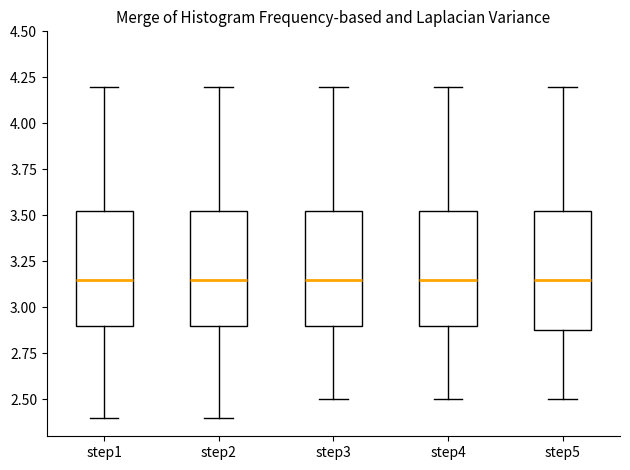

Reading left to right, read every box against the y-axis: the position of its median line, the range the box covers, and the ends of its whiskers. The values are not printed on the chart, so give them approximately, as read against the axis.

step1: median 3.15, box 2.90 to 3.55, whiskers 2.40 to 4.20
step2: median 3.15, box 2.90 to 3.55, whiskers 2.40 to 4.20
step3: median 3.15, box 2.90 to 3.55, whiskers 2.50 to 4.20
step4: median 3.15, box 2.90 to 3.55, whiskers 2.50 to 4.20
step5: median 3.15, box 2.90 to 3.55, whiskers 2.50 to 4.20